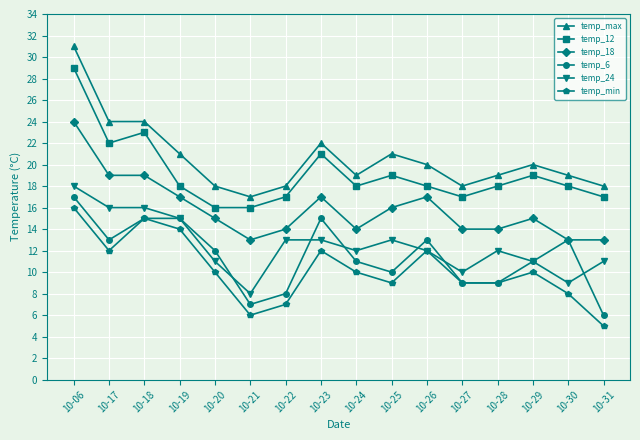

What is the difference between the maximum and second lowest values in the temp_12 series?

13